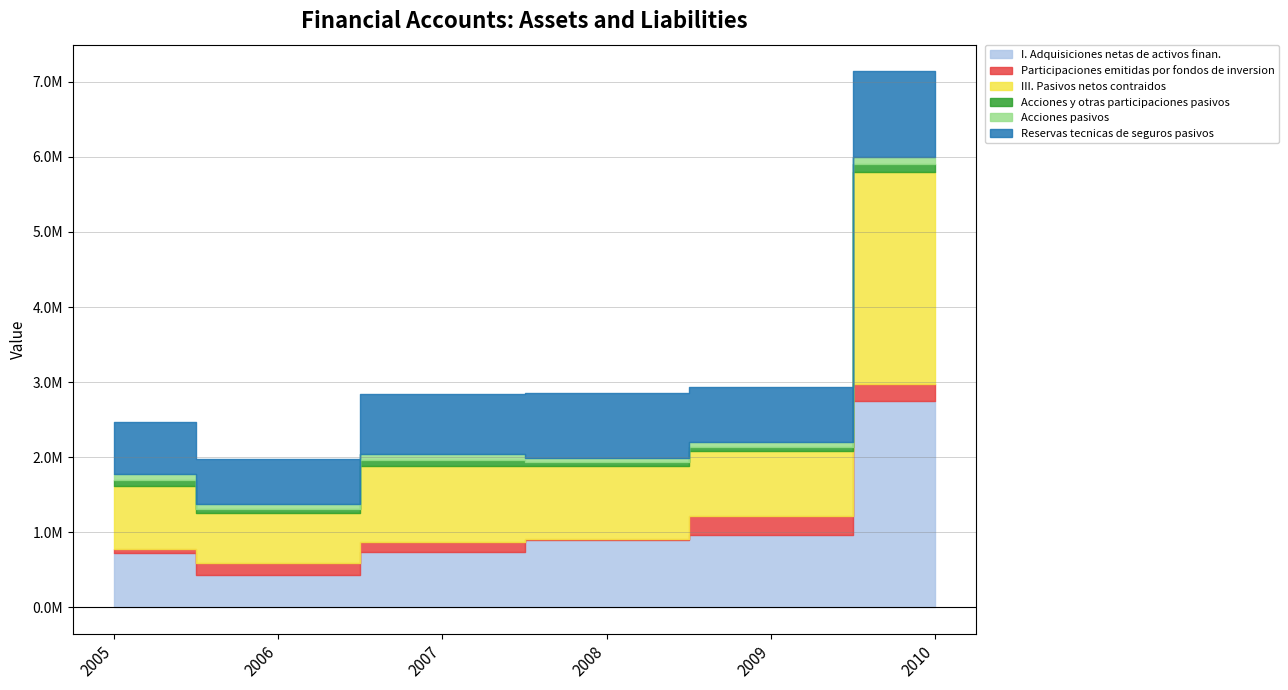

At 2009, list the series in order from largest to smallest.

I. Adquisiciones netas de activos finan., III. Pasivos netos contraidos, Reservas tecnicas de seguros pasivos, Participaciones emitidas por fondos de inversion, Acciones y otras participaciones pasivos, Acciones pasivos